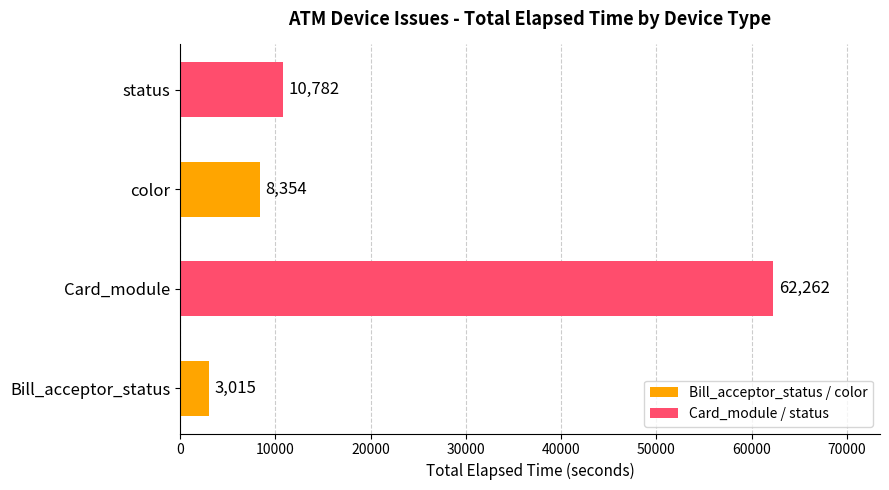

Count the number of categories in the chart.

4